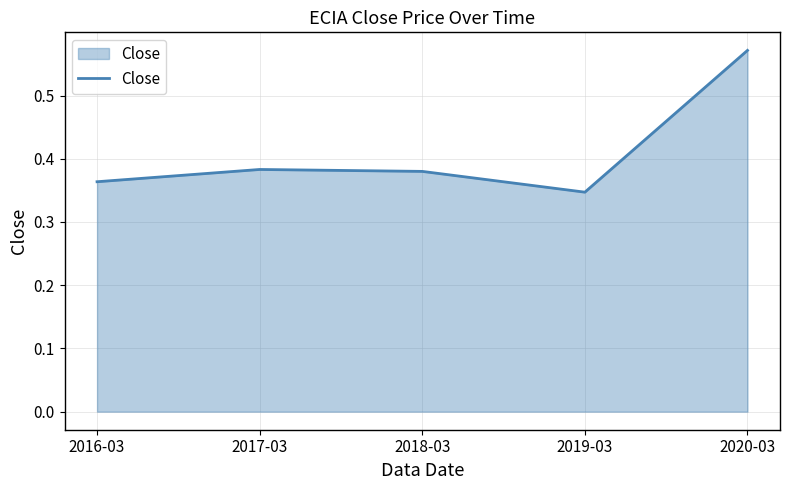

True or false: the data shows 0.8 at 2020-03.

False